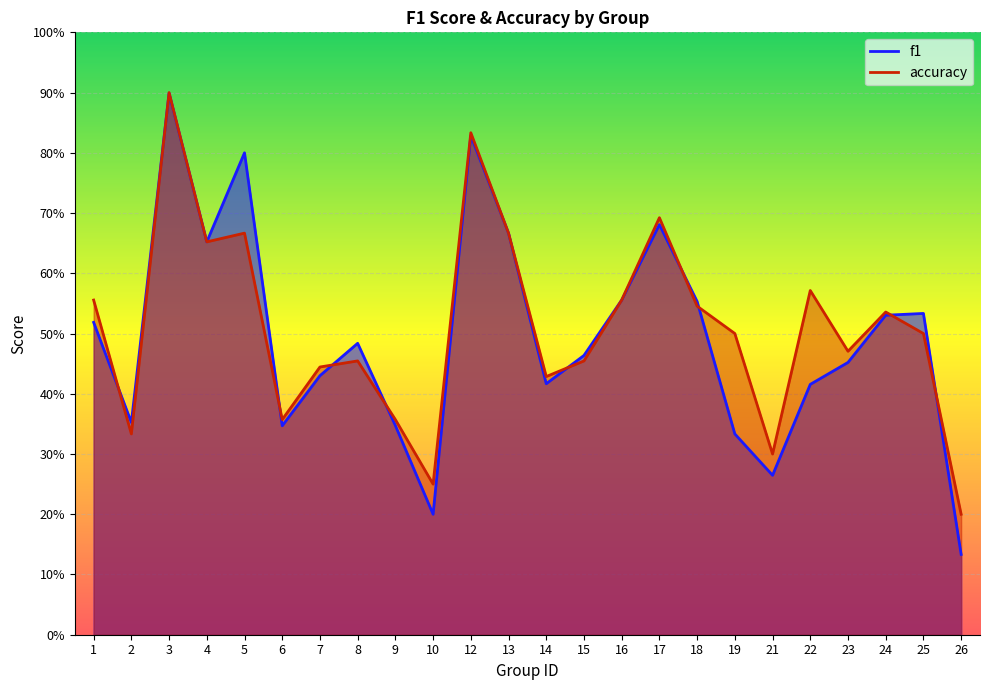

Which series has the widest spread of values?

f1